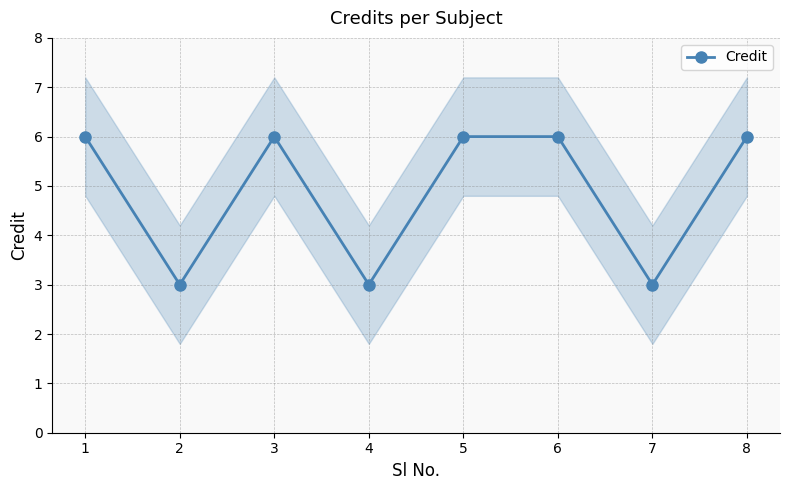

What is the change in value from 3 to 4?

-3